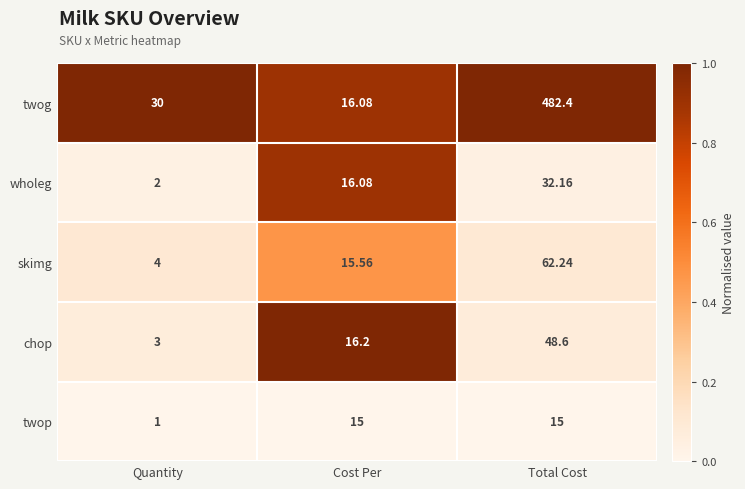

What is the total value across all series at Total Cost?

640.4